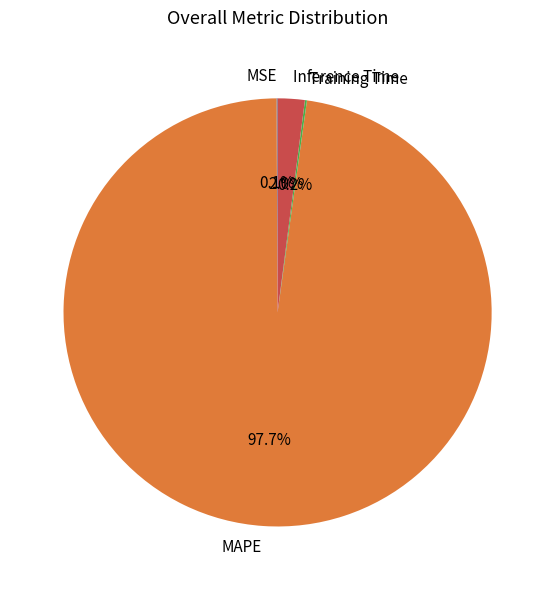

Which category has the biggest portion of the pie?

MAPE